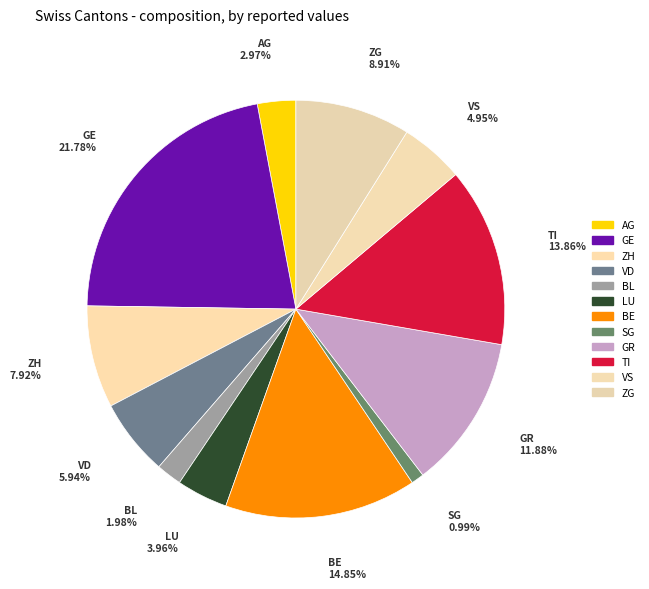

What is the largest slice in the pie chart?

GE